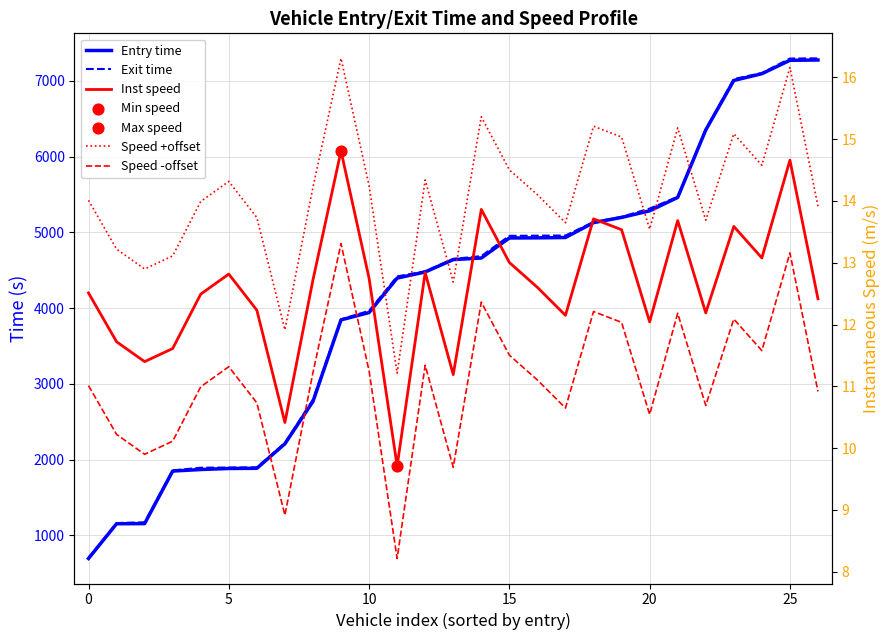

Which series has the widest spread of Y values?

Exit time